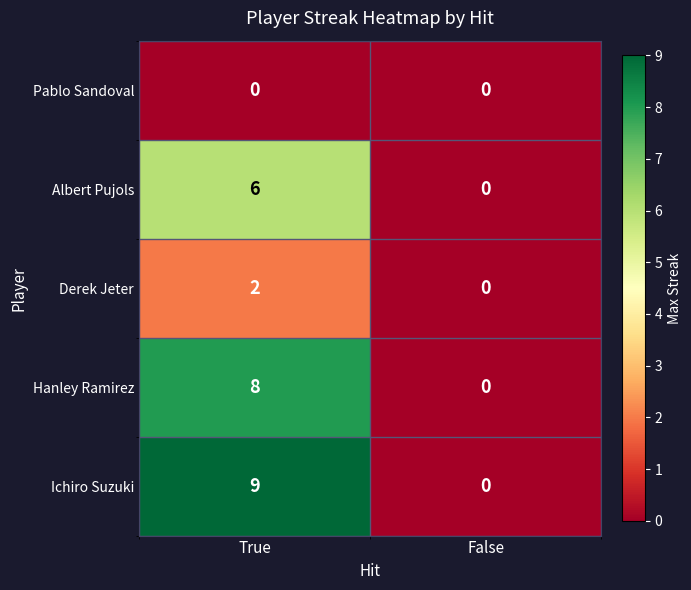

Is it true that Albert Pujols equals 9 at True?

False